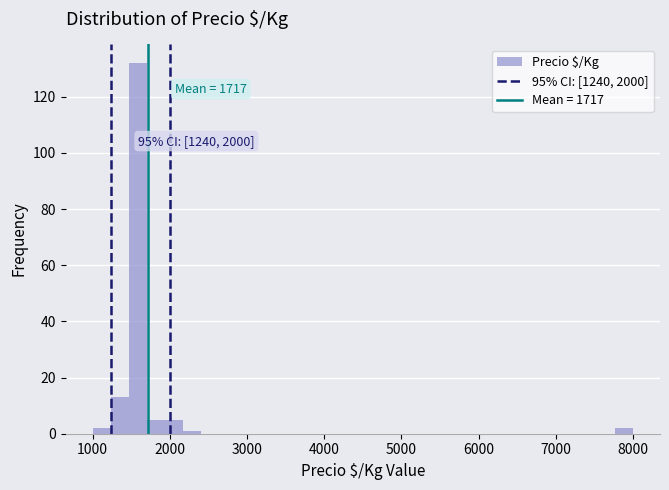

Read against the x-axis, roughly where is the centre of the tallest bar?

1600